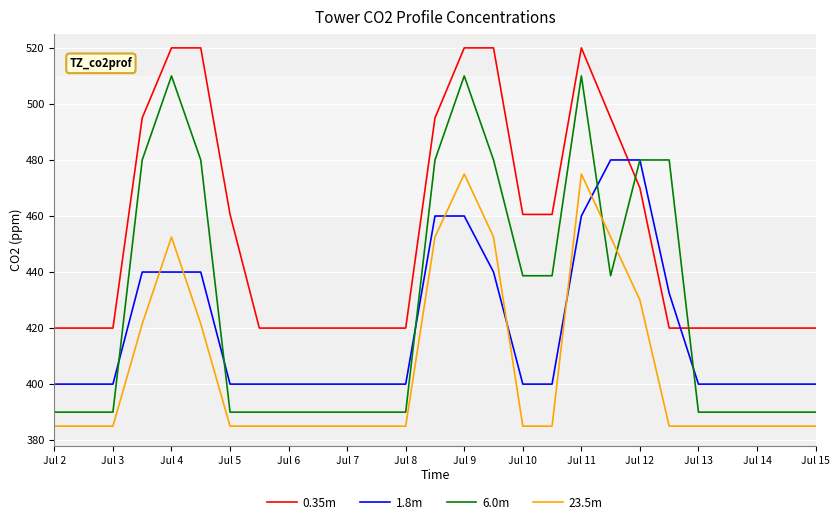

True or false: 23.5m and 1.8m cross at least once.

True